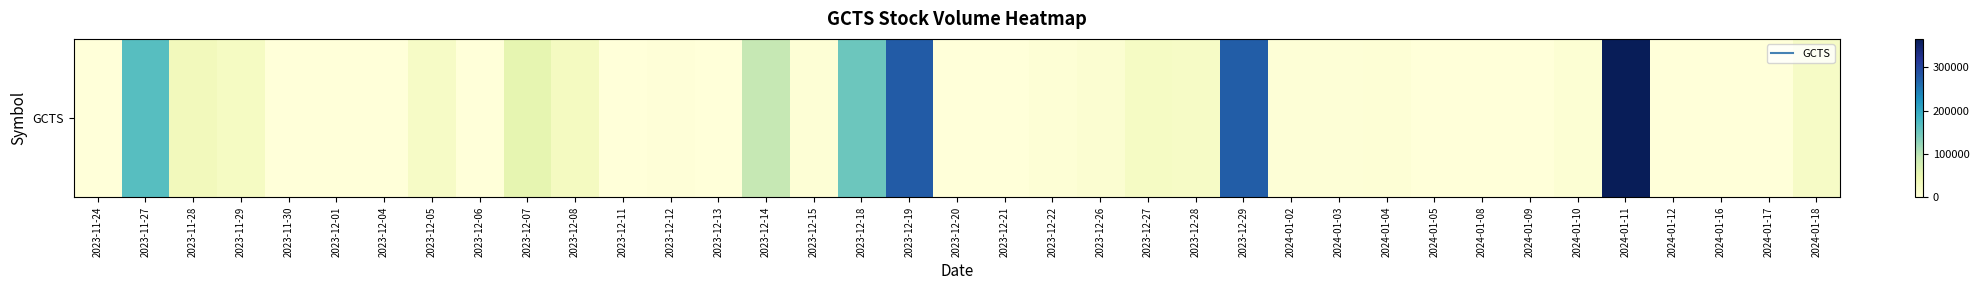

What value does the data have at 2023-12-05, to the nearest 10?

21800